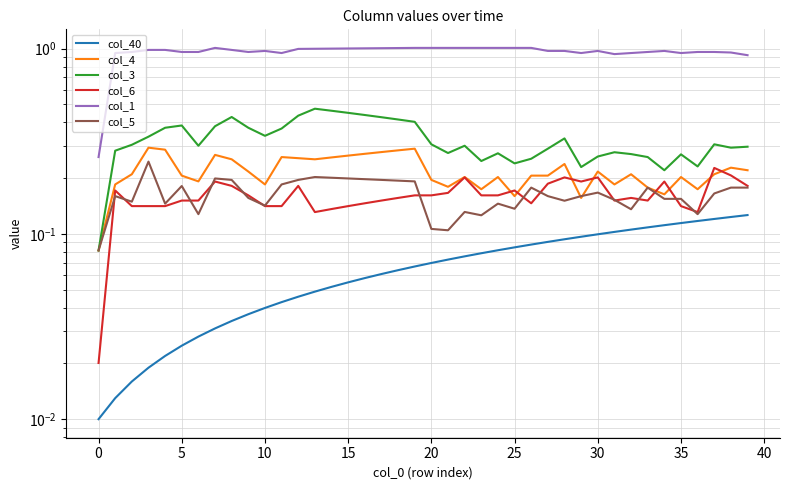

In col_3, how many points are higher than both neighbors (excluding endpoints)?

9